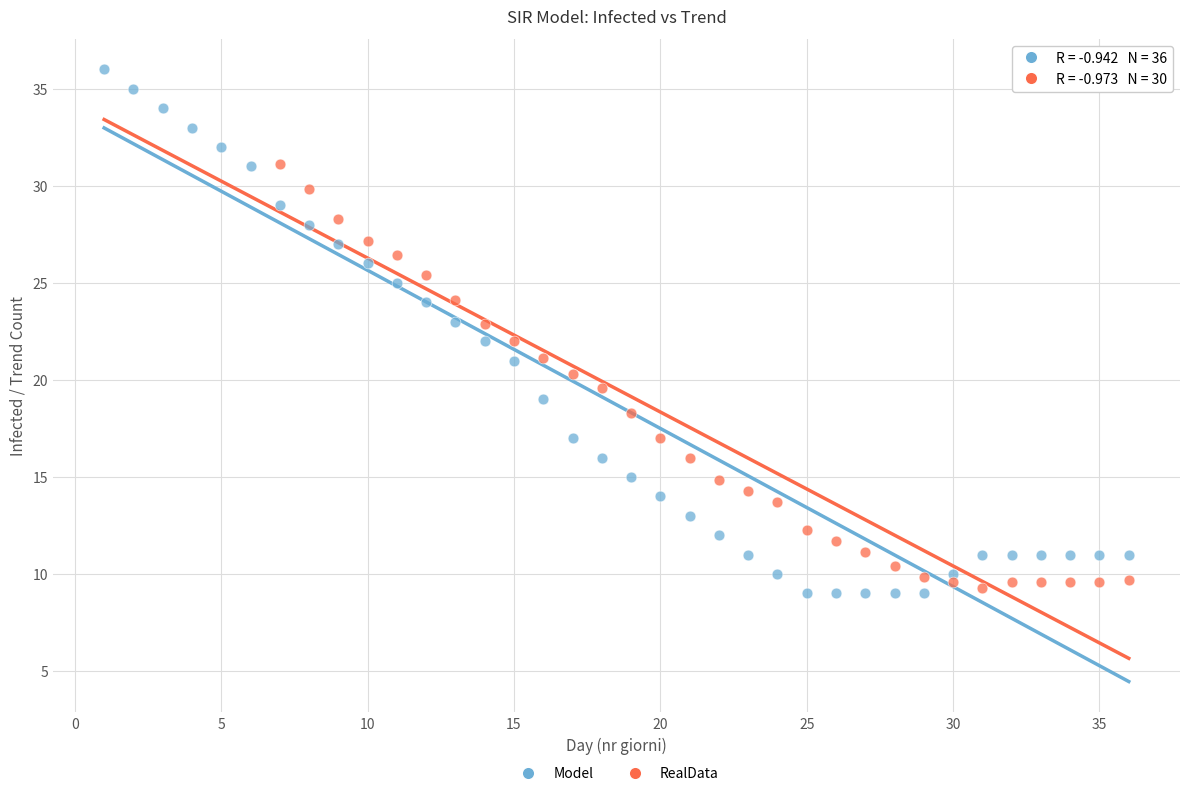

Which series reaches the maximum Y coordinate?

Model